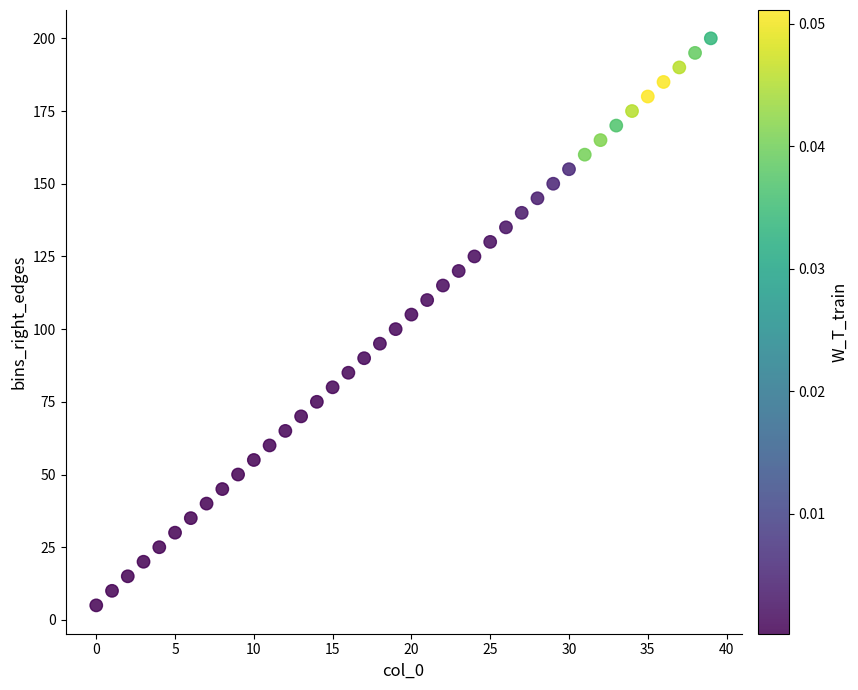

How many data points are displayed?

40